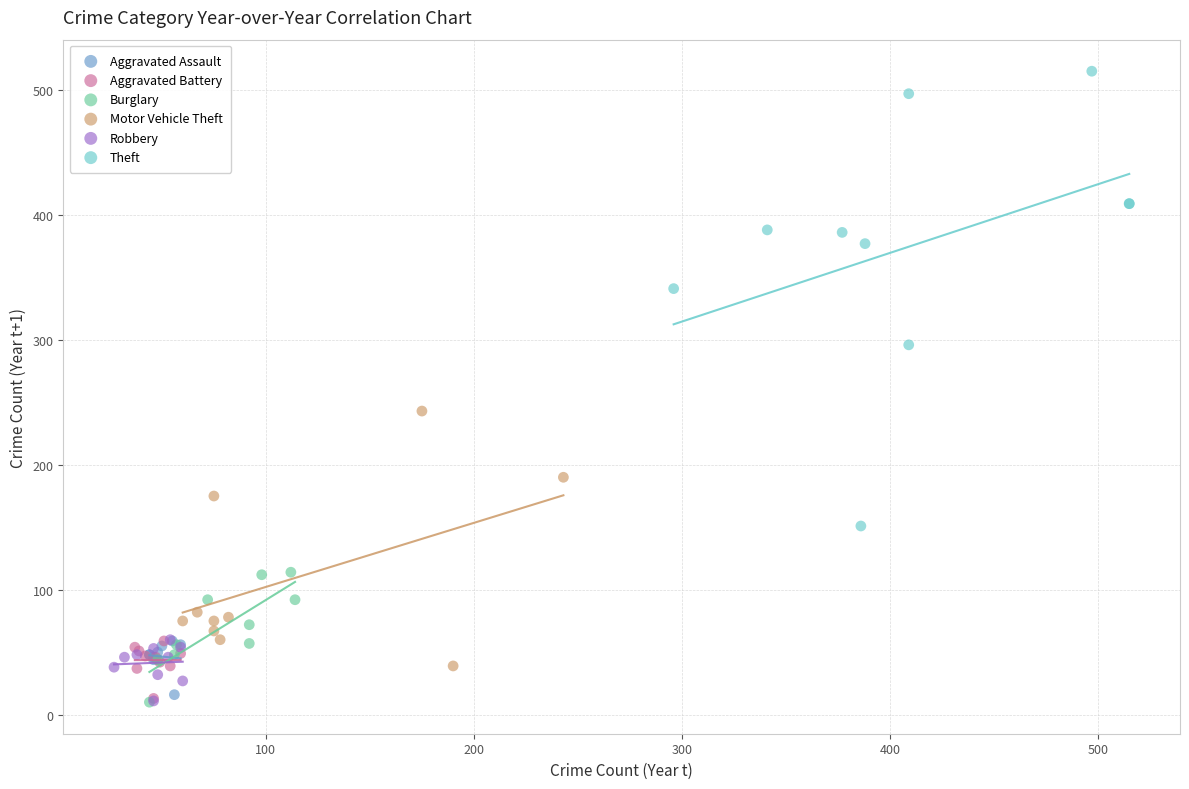

Which series reaches the maximum Y coordinate?

Theft